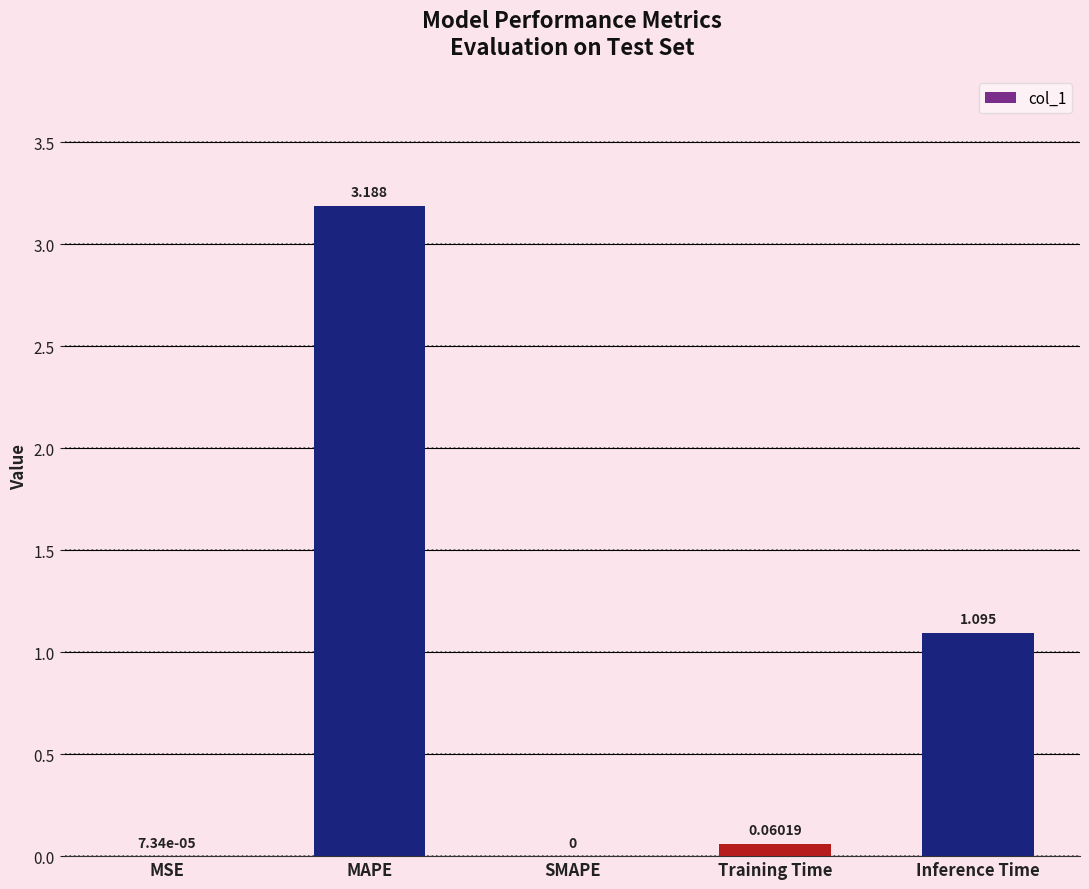

Between MSE and Inference Time, which is larger?

Inference Time